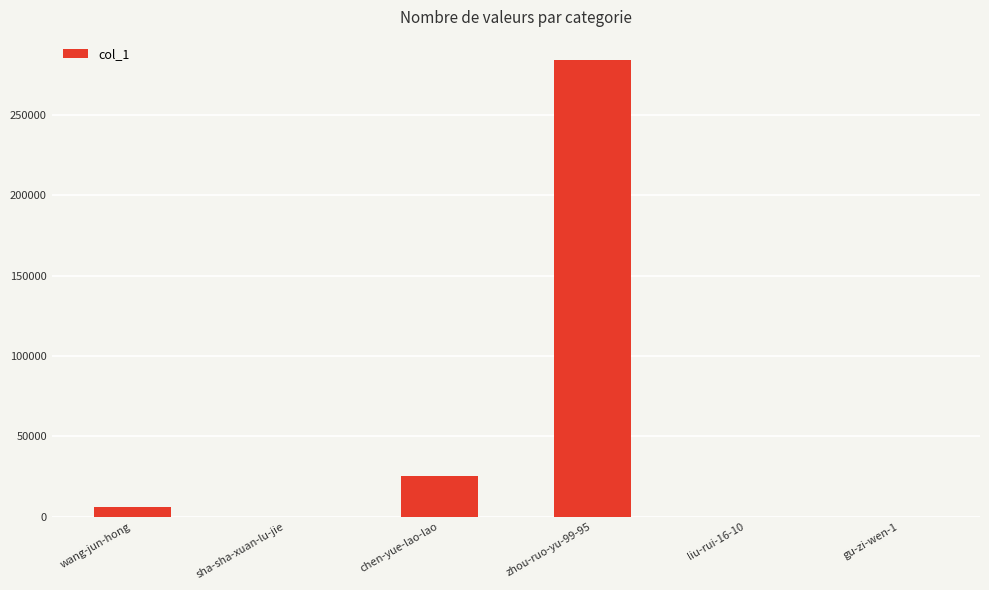

At which label is the value closest to 142127?

chen-yue-lao-lao